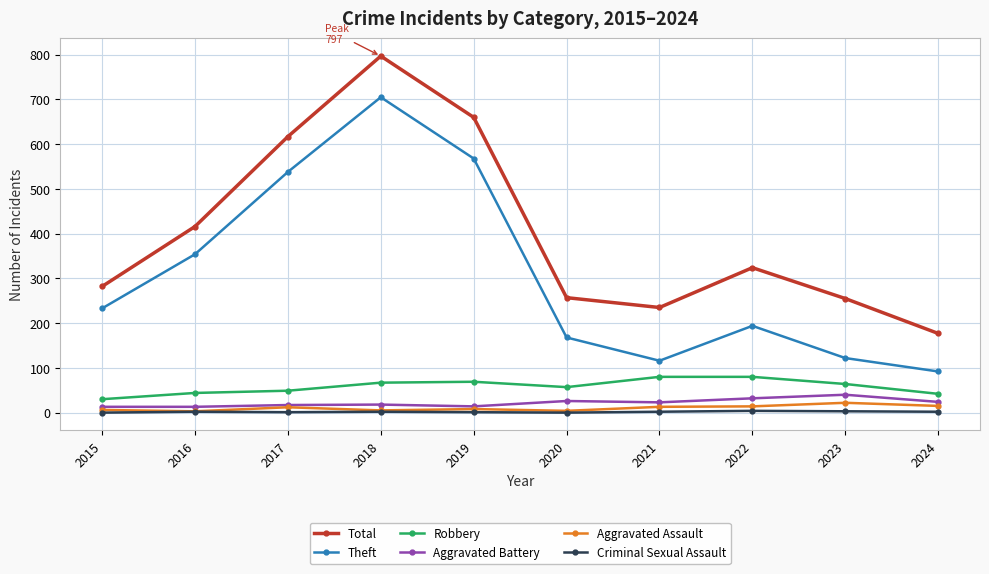

In Total, how many points are higher than both neighbors (excluding endpoints)?

2